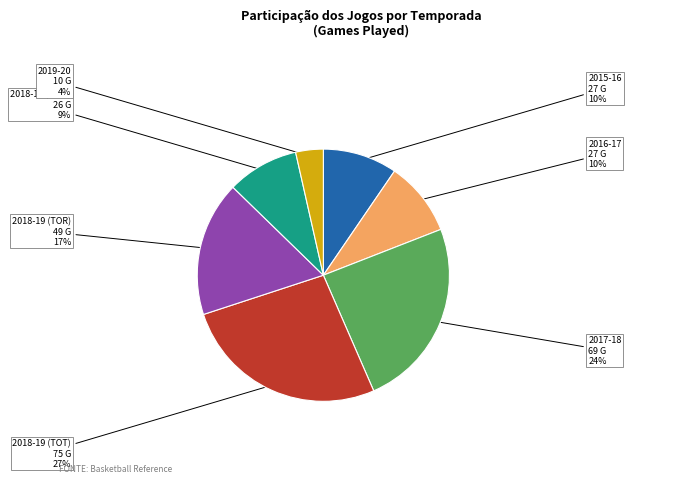

To the nearest percent, what portion does 2018-19 (MEM) represent?

9%